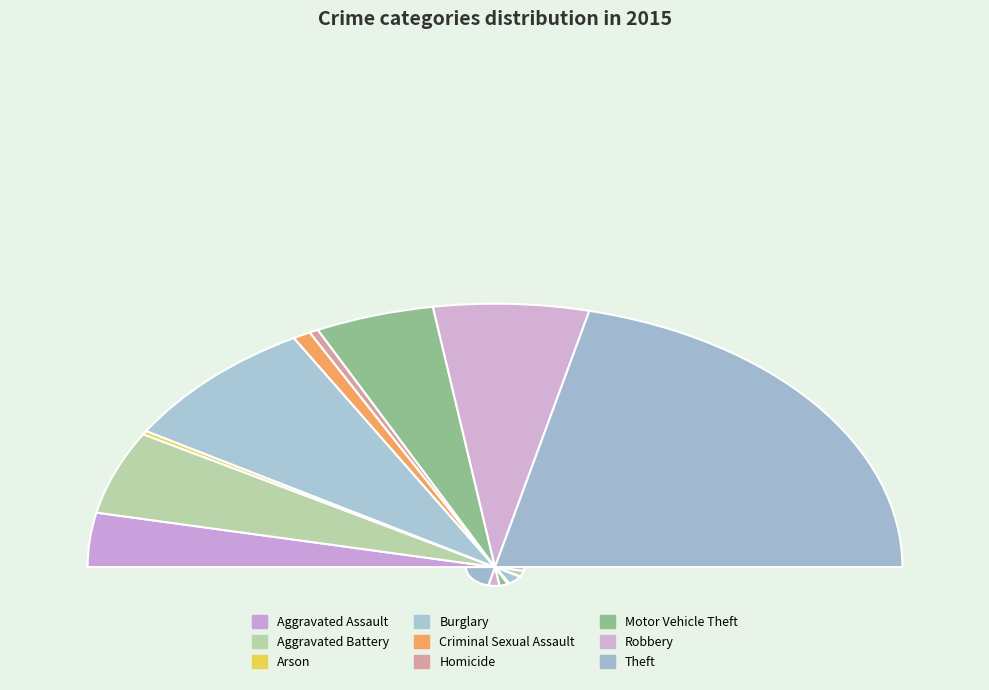

Does Theft account for over 50% of the chart?

No